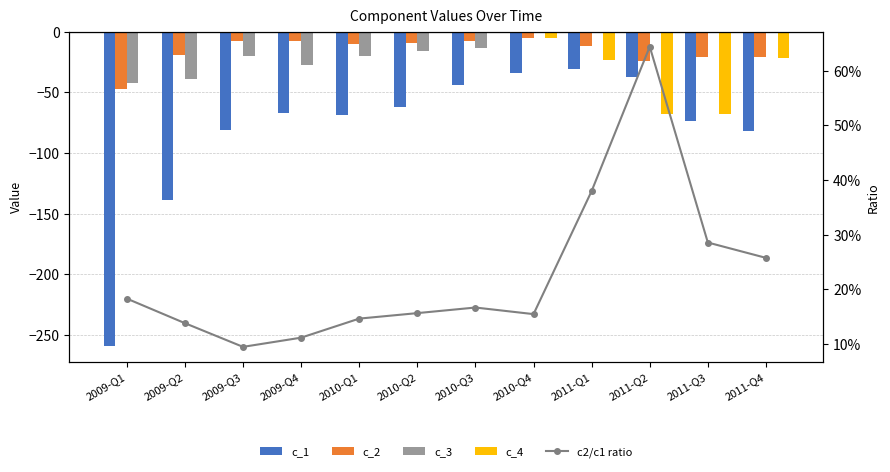

What is the difference between the second highest and second lowest values in the c_3 series?

38.9